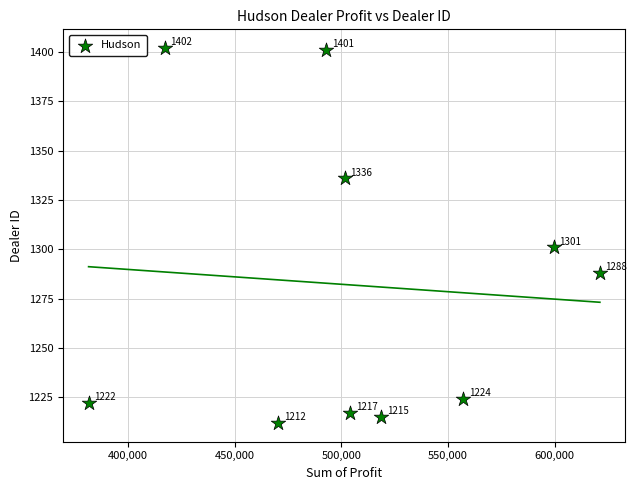

What Y value in the scatter plot is closest to 1307?

1301